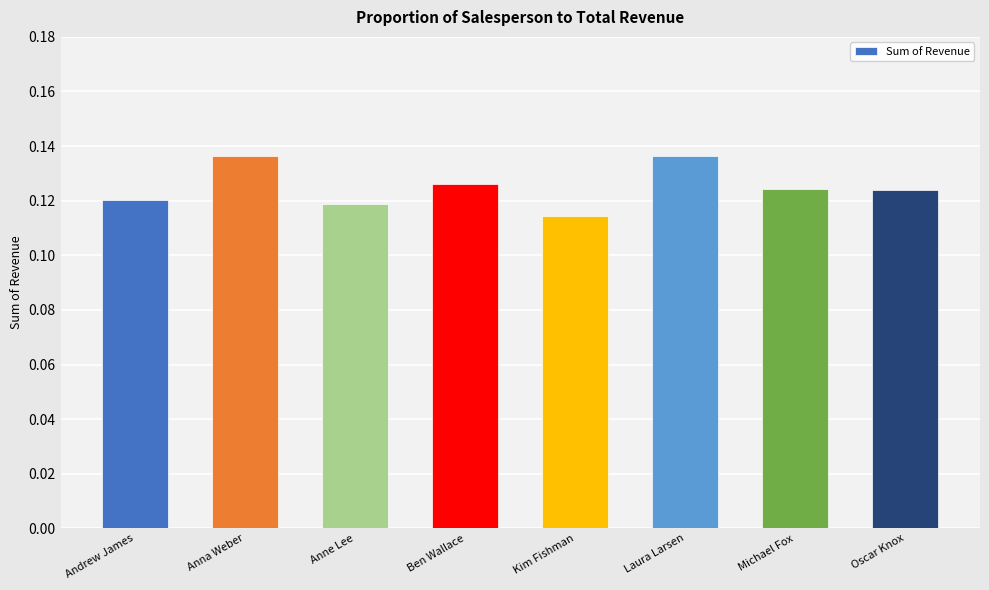

What is the label of the 2nd bar from the right?

Michael Fox